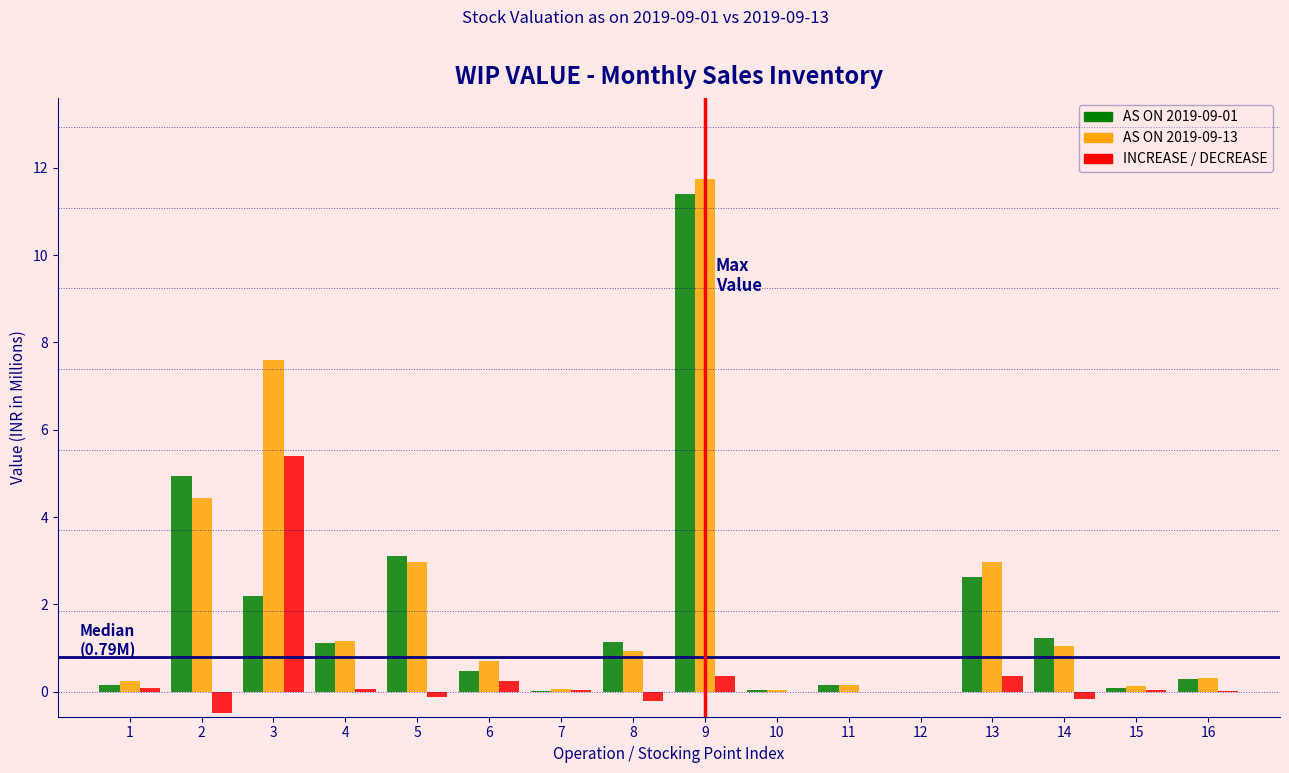

At which category does the chart reach its peak across all series?

9